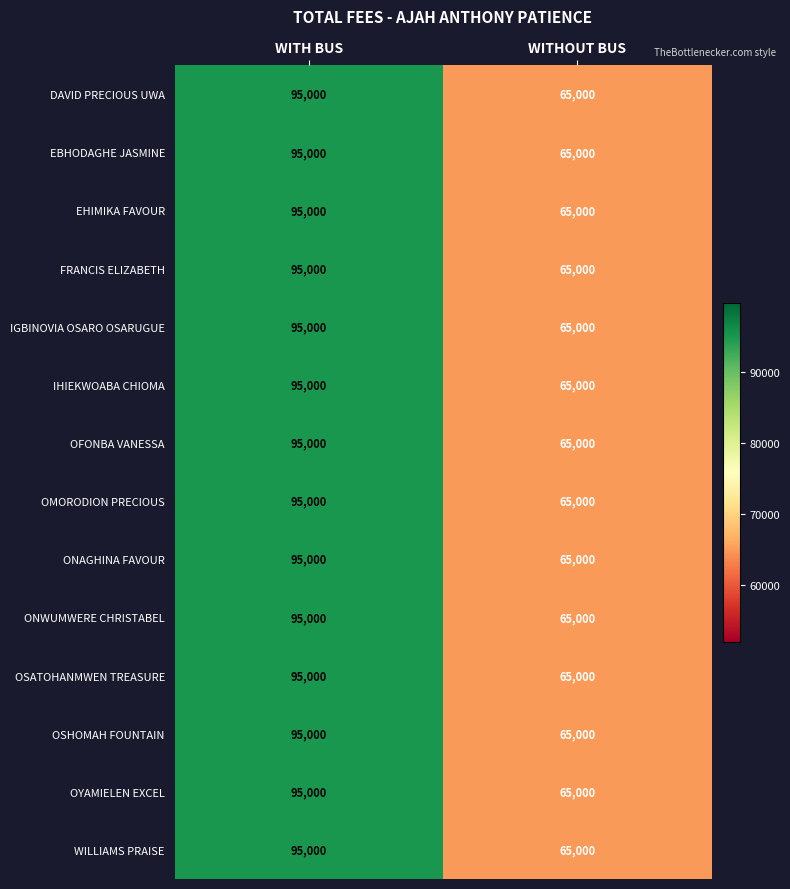

Read the IHIEKWOABA CHIOMA value at WITHOUT BUS, to the nearest 10.

65000